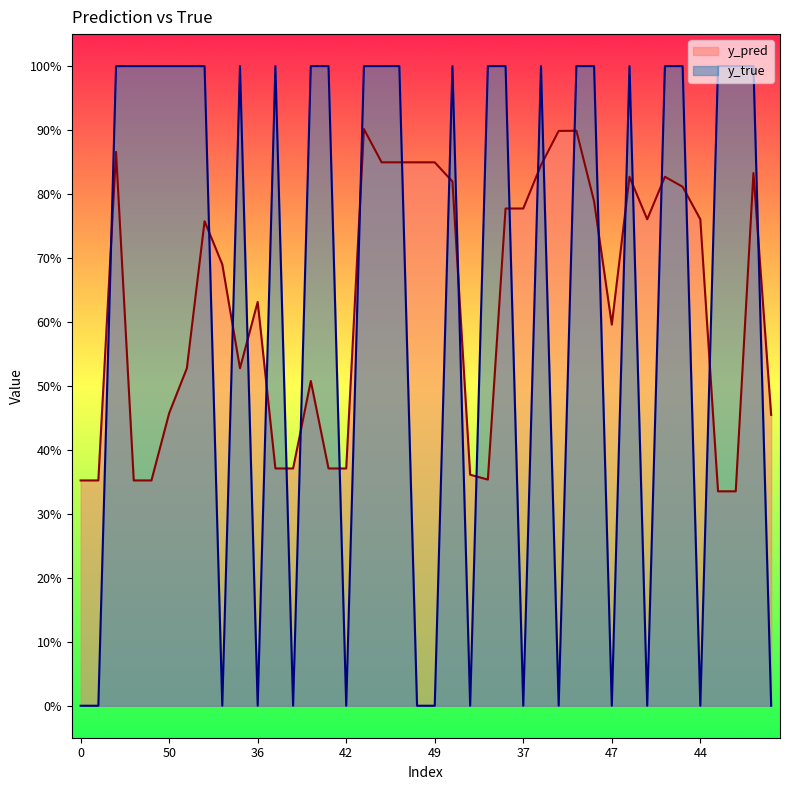

At which category does the chart reach its peak across all series?

12